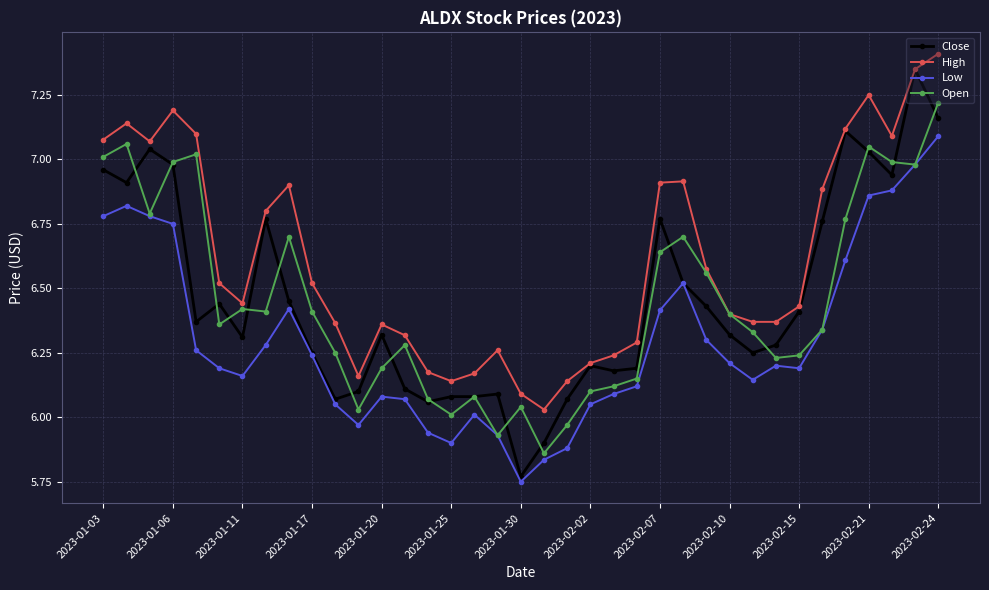

What are all the series names shown in the legend?

Close, High, Low, Open